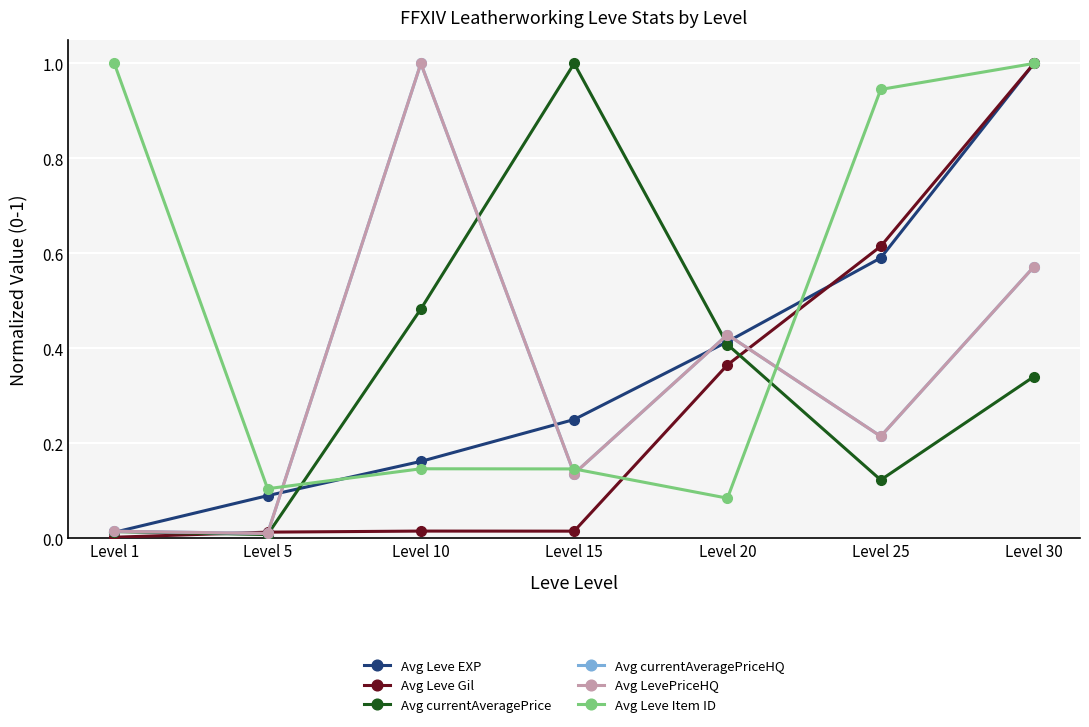

What is the sum of the Avg LevePriceHQ values at Level 1 and Level 30?

0.6